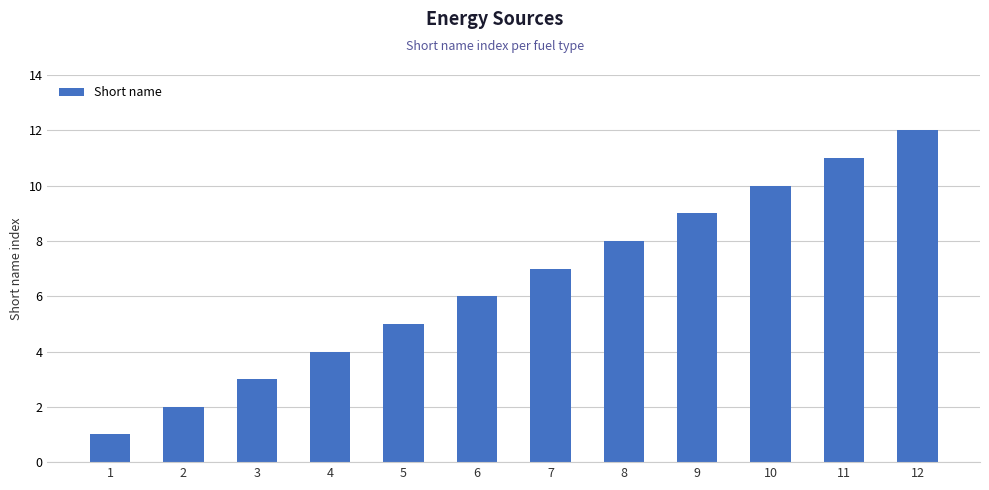

What is the minimum value shown in the chart?

1